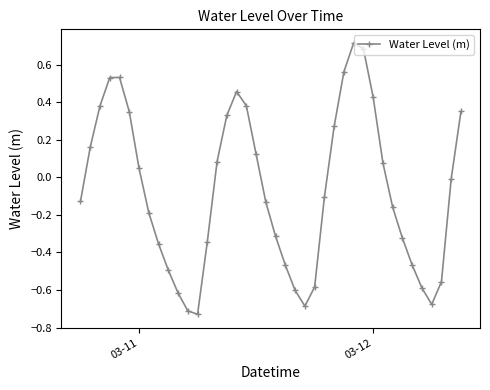

How many lines are shown in the chart?

1